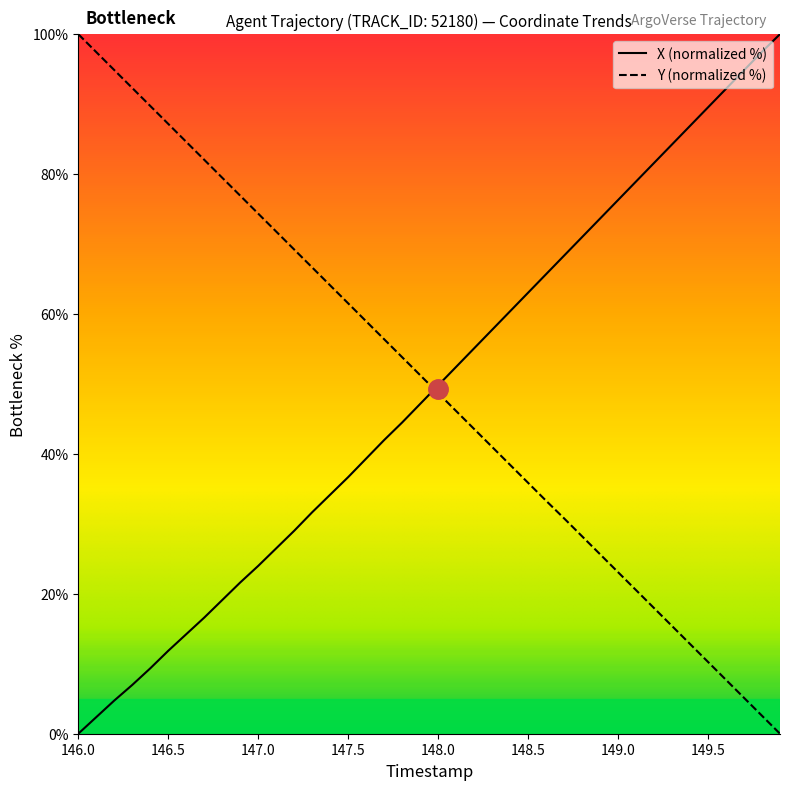

How many lines are shown in the chart?

2